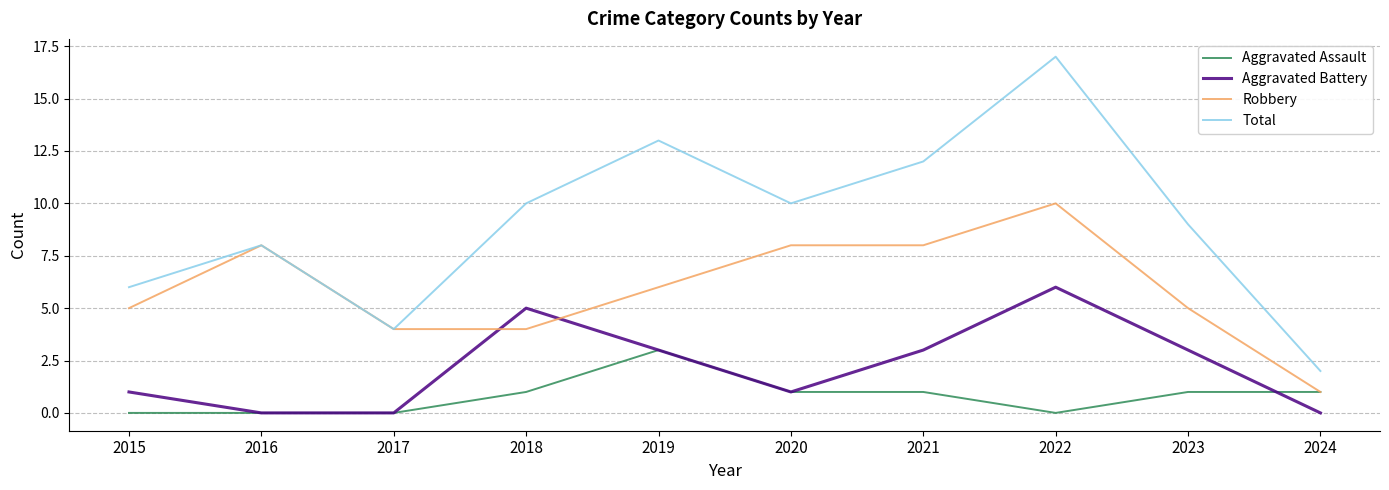

At which category is the sum across all series the highest?

2022